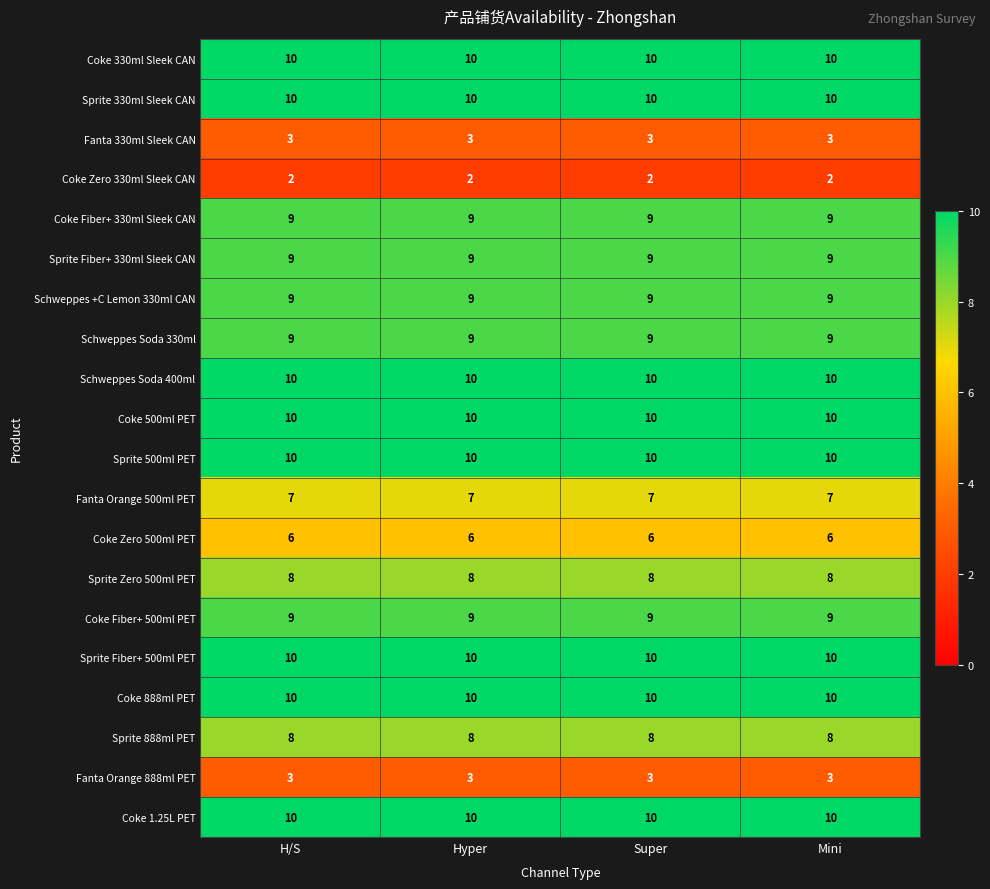

True or false: Sprite Zero 500ml PET has a value of 8 at Hyper.

True